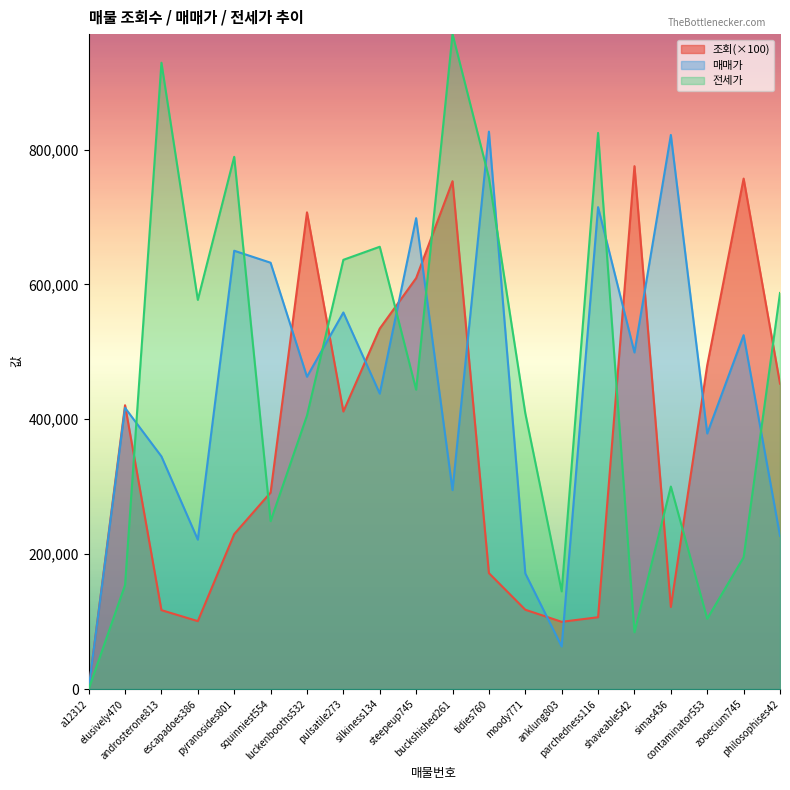

What is the sum of all 매매가 values?

8945143